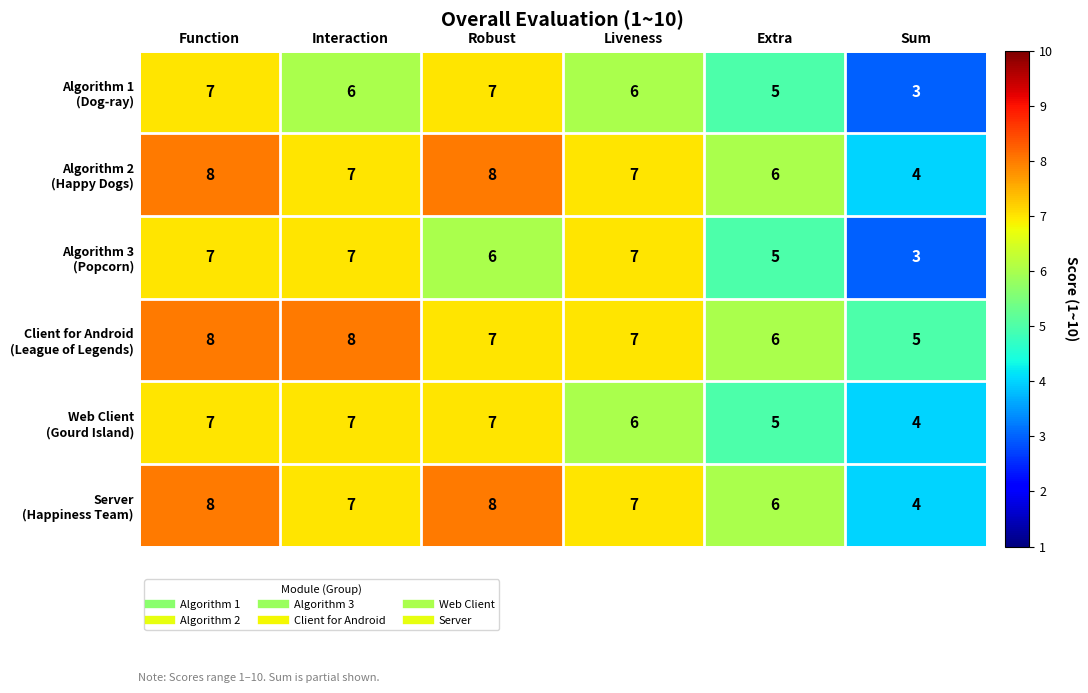

Count the number of categories in the chart.

6